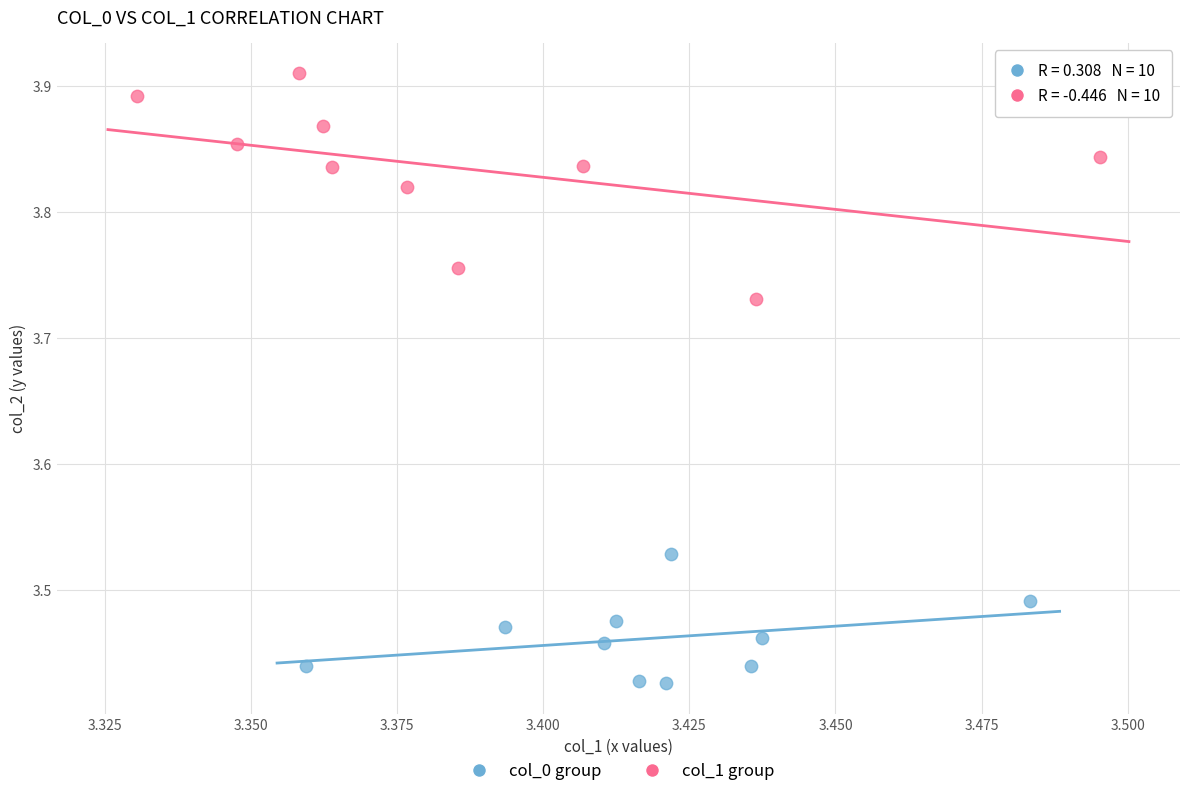

Which series reaches the maximum Y coordinate?

col_1 group